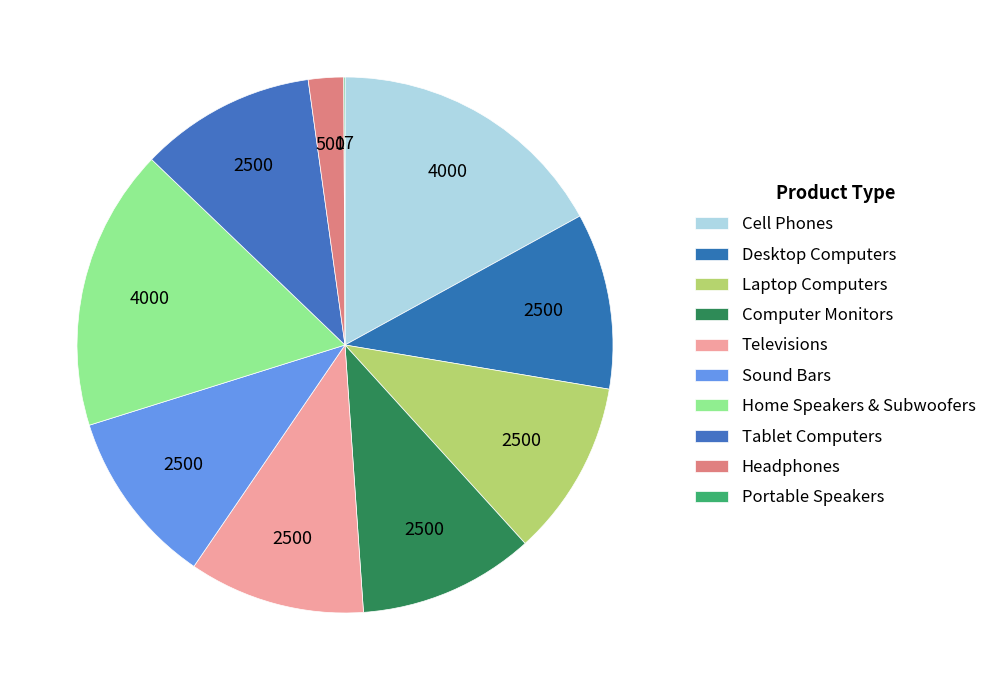

What percentage is the Laptop Computers slice, to the nearest percent?

11%